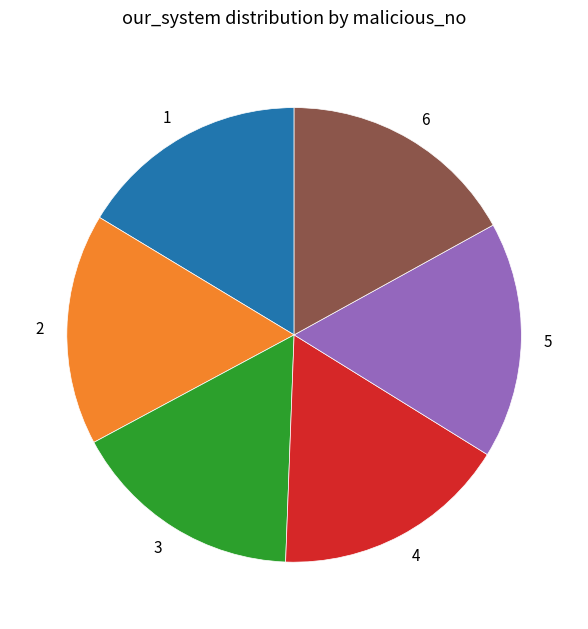

How many slices are in this pie chart?

6